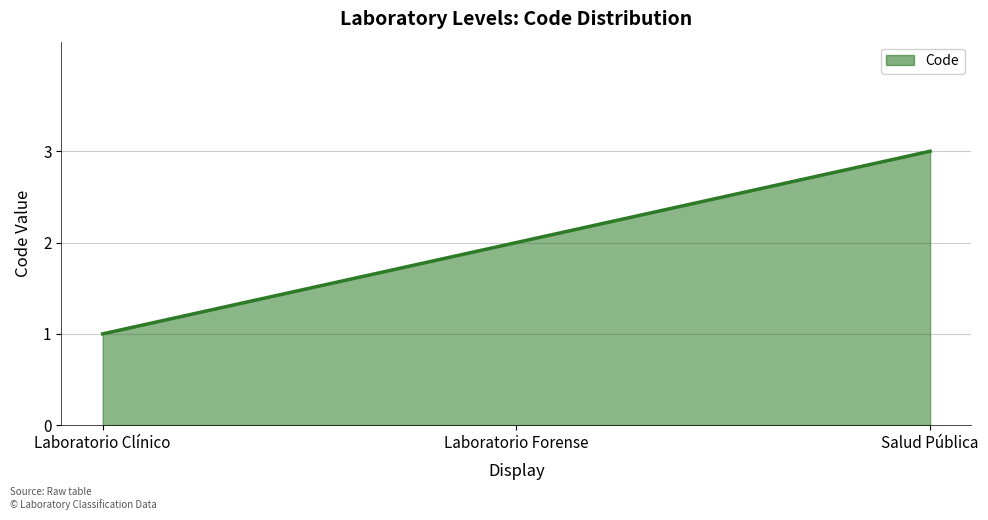

Rank the categories by value from highest to lowest.

Salud Pública, Laboratorio Forense, Laboratorio Clínico